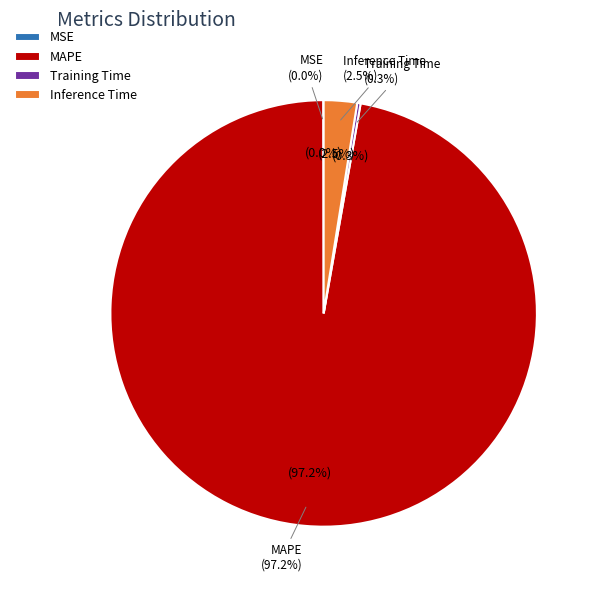

Which slice represents more than half of the pie?

MAPE